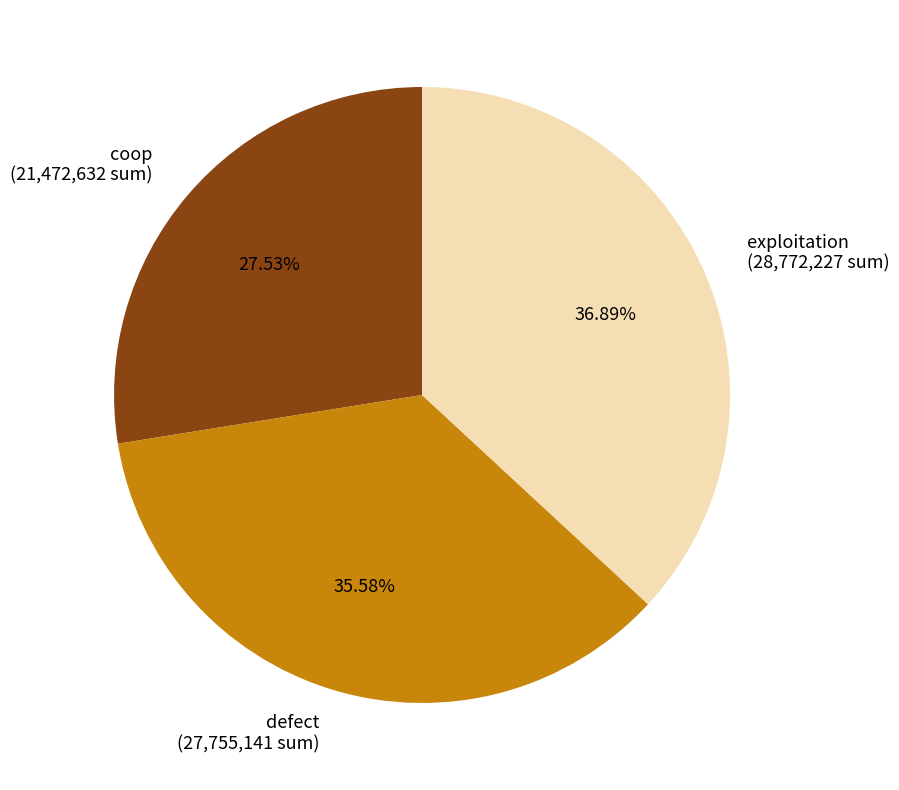

To the nearest percent, what is the combined percentage of defect and coop?

63%